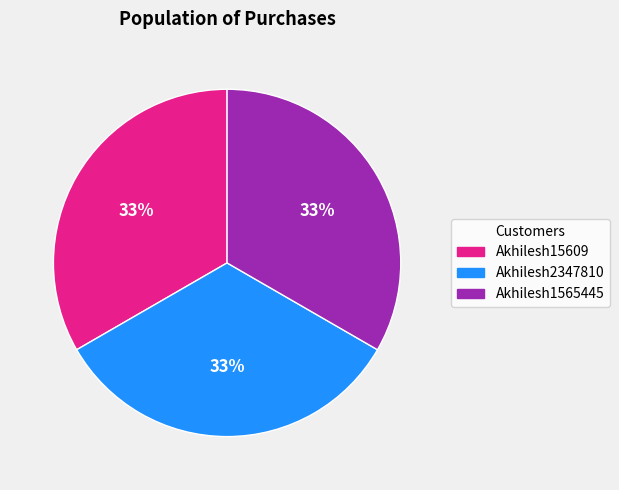

Count the number of slices in the pie.

3